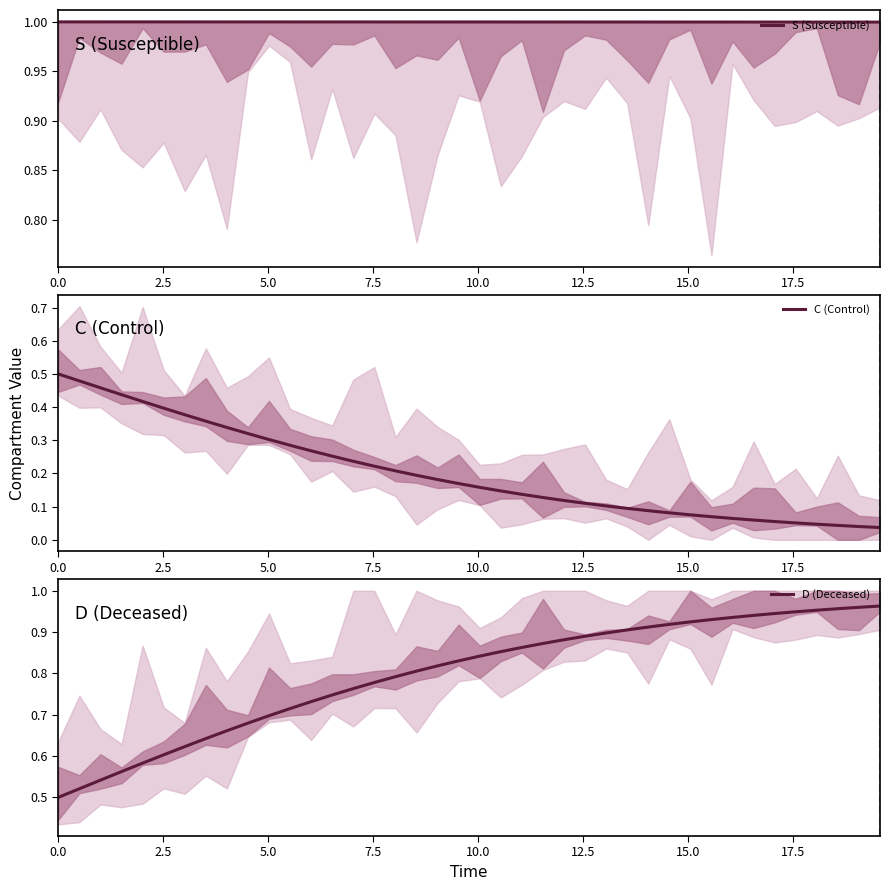

Reading right to left, what are all the values shown in this chart?

S (Susceptible): 1.0	1.0	1.0	1.0	1.0	1.0	1.0	1.0	1.0	1.0	1.0	1.0	1.0	1.0	1.0	1.0	1.0	1.0	1.0	1.0	1.0	1.0	1.0	1.0	1.0	1.0	1.0	1.0	1.0	1.0	1.0	1.0	1.0	1.0	1.0	1.0	1.0	1.0	1.0	1.0
C (Control): 0.0	0.0	0.0	0.0	0.1	0.1	0.1	0.1	0.1	0.1	0.1	0.1	0.1	0.1	0.1	0.1	0.1	0.1	0.1	0.2	0.2	0.2	0.2	0.2	0.2	0.2	0.3	0.3	0.3	0.3	0.3	0.3	0.4	0.4	0.4	0.4	0.4	0.5	0.5	0.5
D (Deceased): 1.0	1.0	1.0	1.0	0.9	0.9	0.9	0.9	0.9	0.9	0.9	0.9	0.9	0.9	0.9	0.9	0.9	0.9	0.9	0.8	0.8	0.8	0.8	0.8	0.8	0.8	0.7	0.7	0.7	0.7	0.7	0.7	0.6	0.6	0.6	0.6	0.6	0.5	0.5	0.5